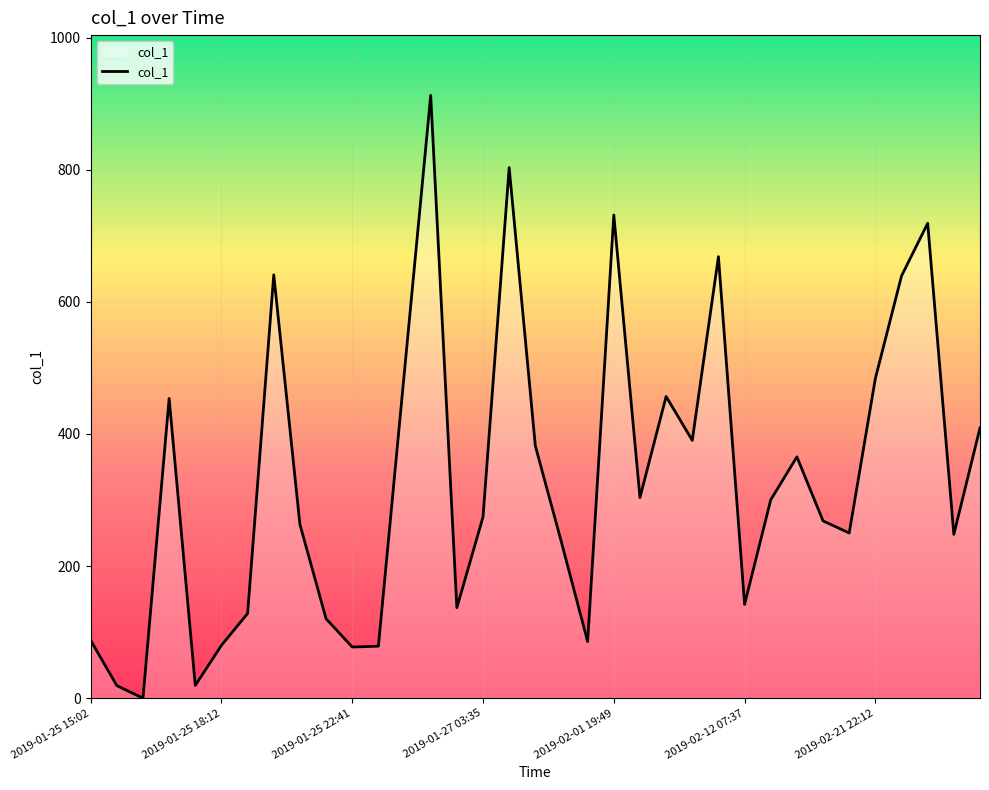

What is the difference between the maximum and minimum values?

912.4